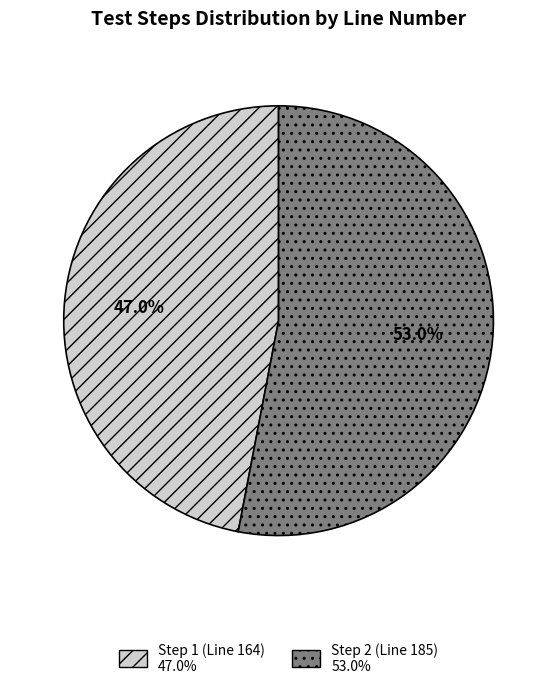

Which category has the biggest portion of the pie?

Step 2 (Line 185)